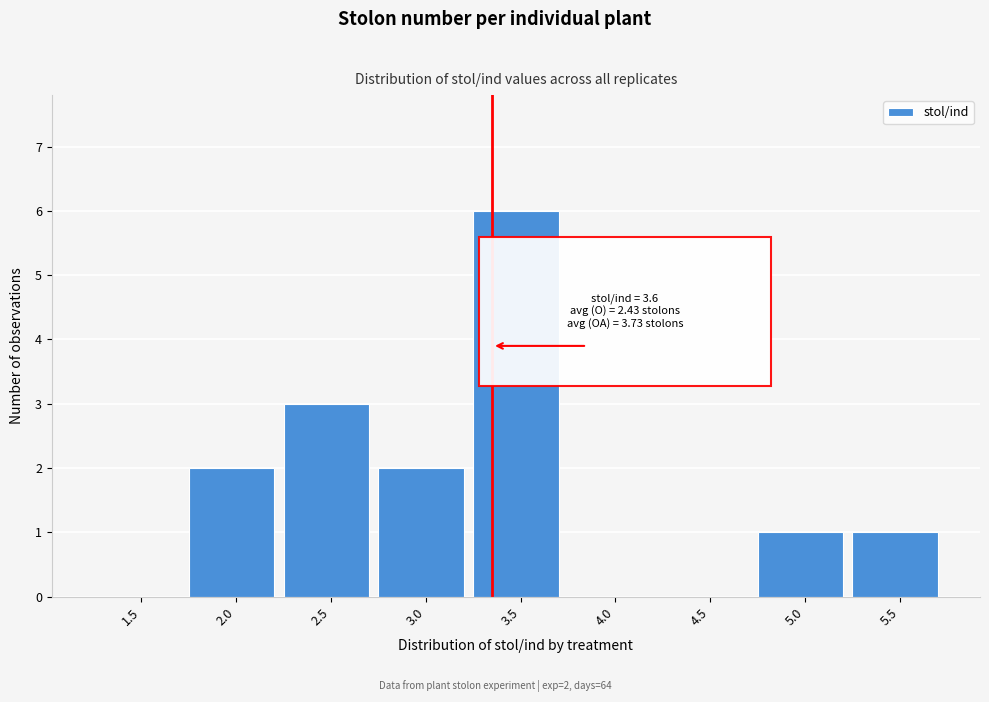

Reading left to right, list all the values displayed in this chart.

1.5=0	2.0=2	2.5=3	3.0=2	3.5=6	4.0=0	4.5=0	5.0=1	5.5=1